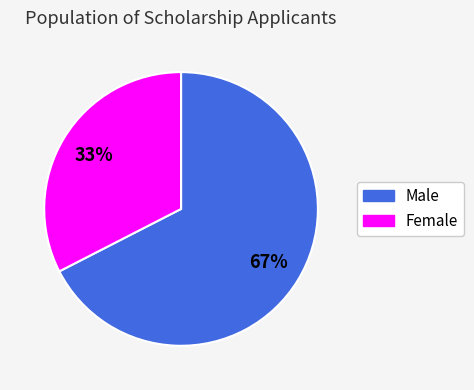

Which category has the biggest portion of the pie?

Male